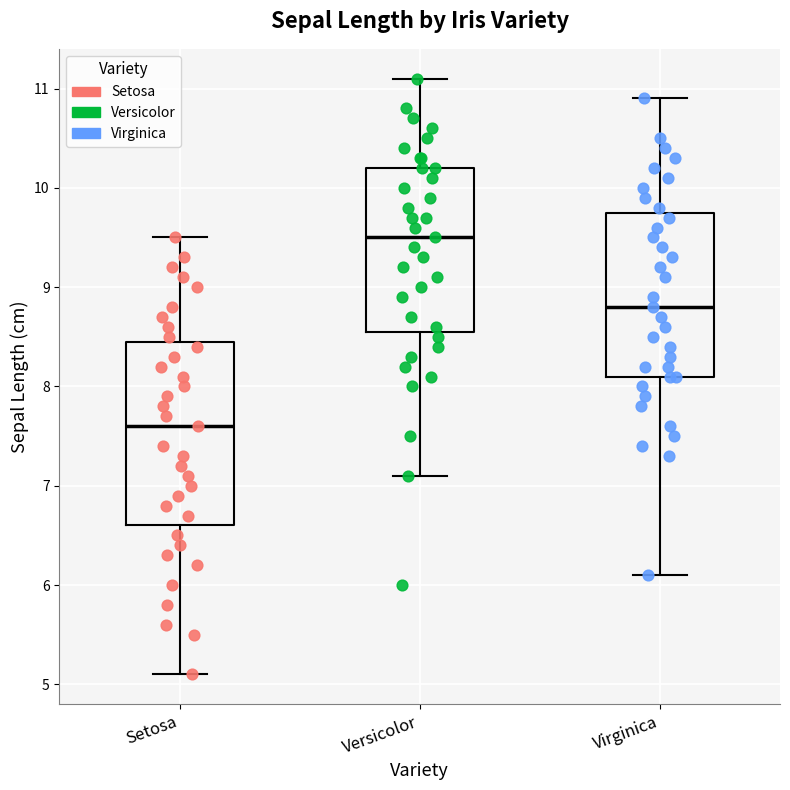

Where is the upper edge of the box for Virginica on the y-axis? The values are not printed on the chart, so give them approximately, as read against the axis.

9.8